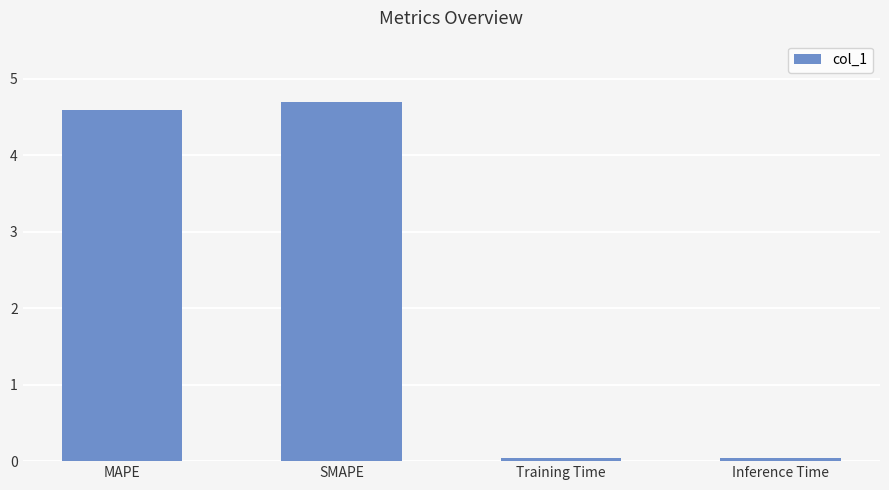

How many data points are above 4?

2